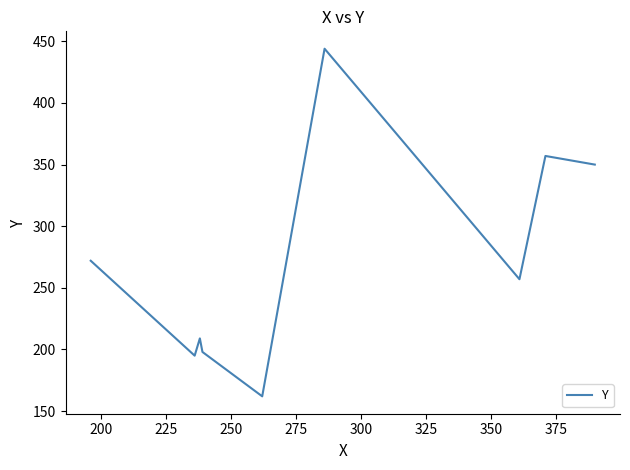

What is the difference between the maximum and minimum values?

282